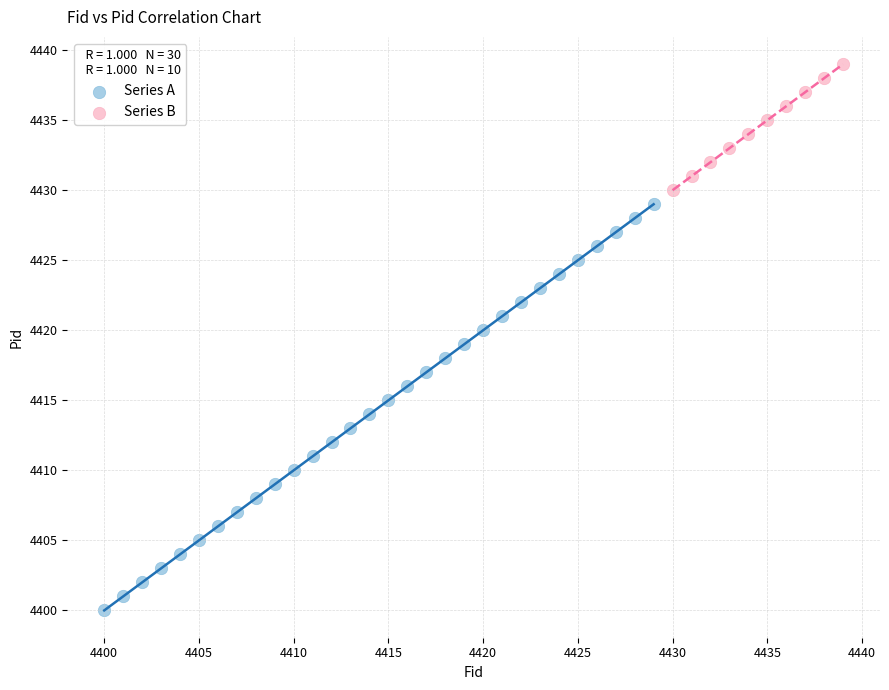

Which series has the largest Y range (max minus min)?

Series A